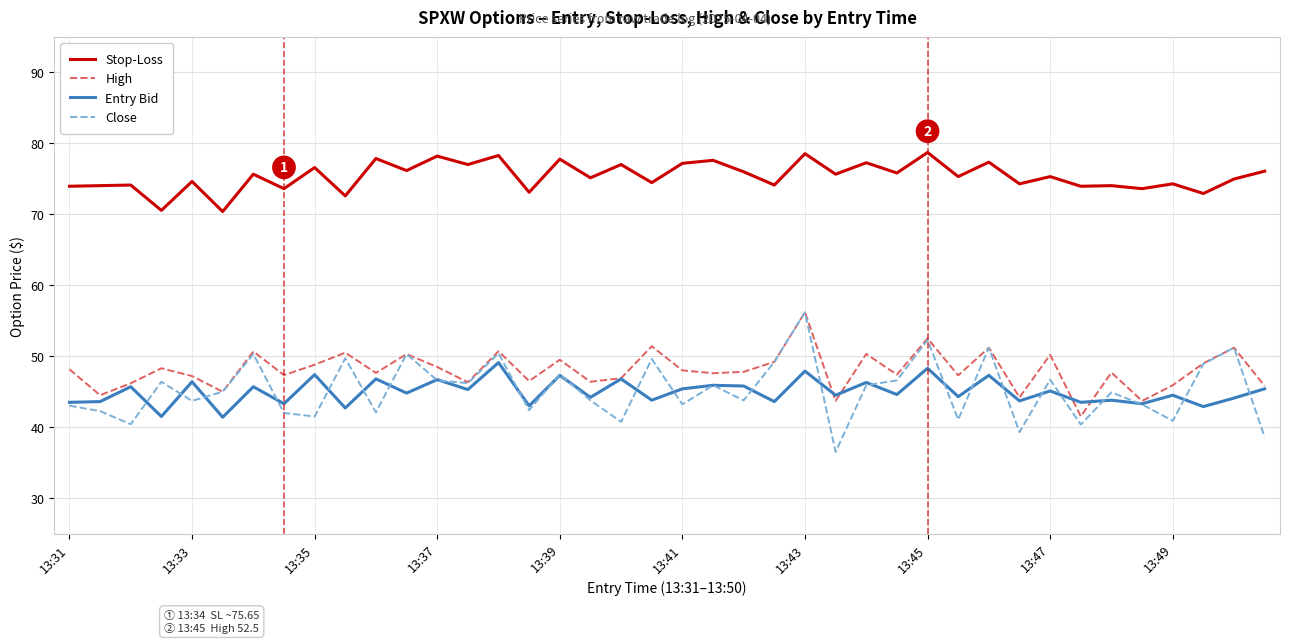

What are all the series names shown in the legend?

Stop-Loss, High, Entry Bid, Close